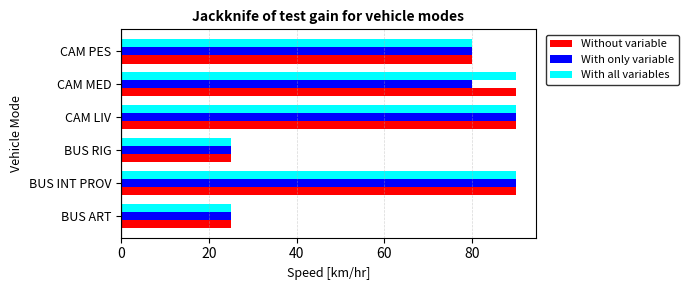

What is the total value across all series at CAM LIV?

270